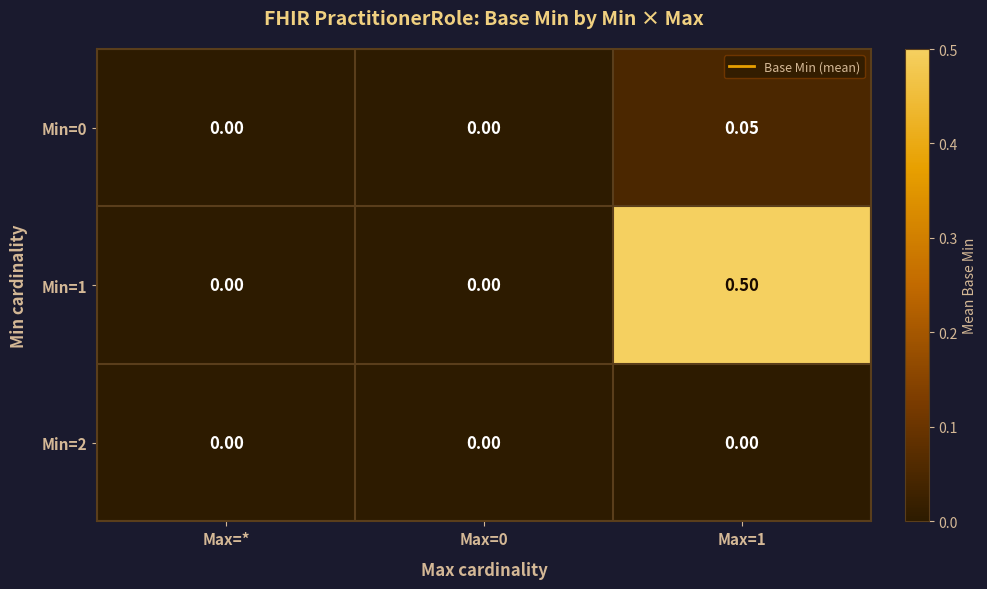

Between Max=0 and Max=1, which series saw the biggest shift?

Min=1